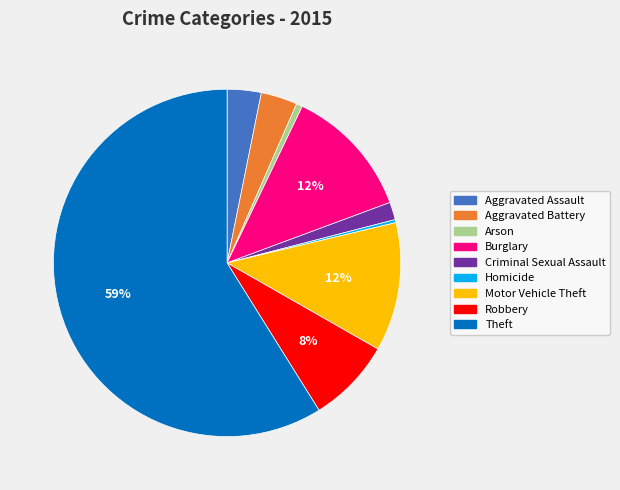

To the nearest percent, what is the average slice percentage?

11%